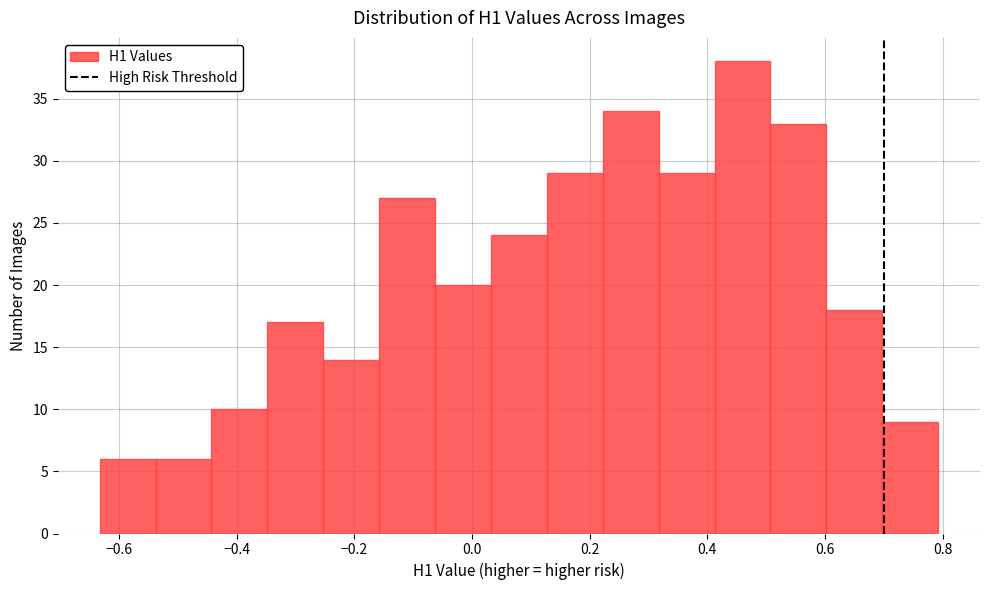

Reading left to right, transcribe this chart: for each bar, give the range it covers on the x-axis and its height. Neither the bar edges nor the heights are printed on the chart, so give them approximately, as read against the axes.

-0.64 to -0.54: 6
-0.54 to -0.44: 6
-0.44 to -0.34: 10
-0.34 to -0.26: 17
-0.26 to -0.16: 14
-0.16 to -0.06: 27
-0.06 to 0.04: 20
0.04 to 0.12: 24
0.12 to 0.22: 29
0.22 to 0.32: 34
0.32 to 0.42: 29
0.42 to 0.50: 38
0.50 to 0.60: 33
0.60 to 0.70: 18
0.70 to 0.80: 9